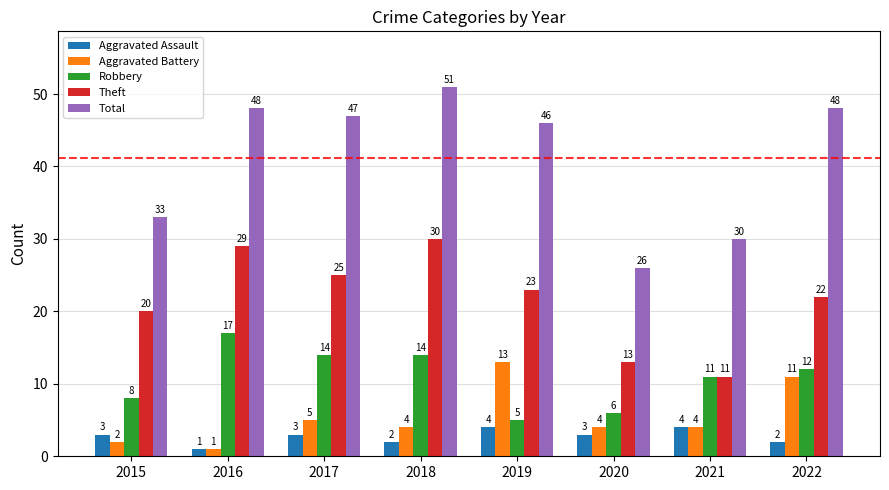

What is the value of the Theft bar at the 3rd from the left?

25